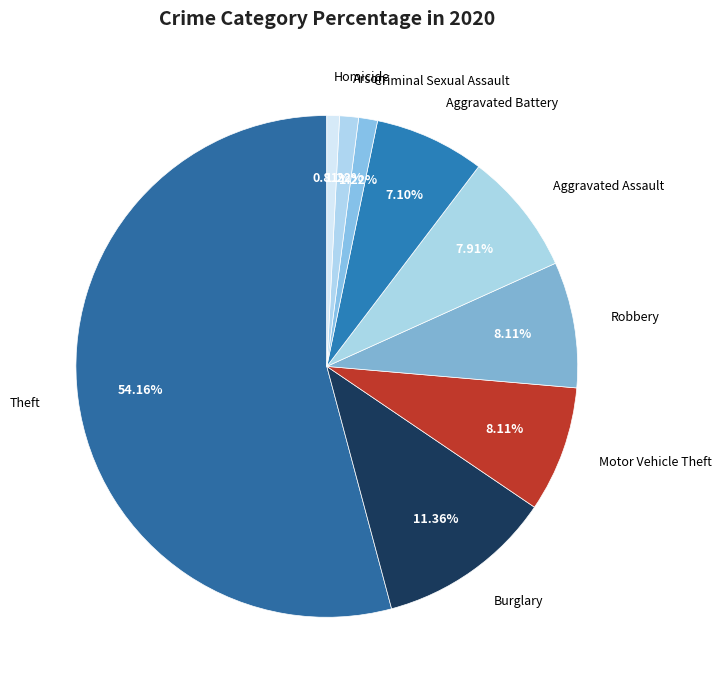

Count the number of slices in the pie.

9